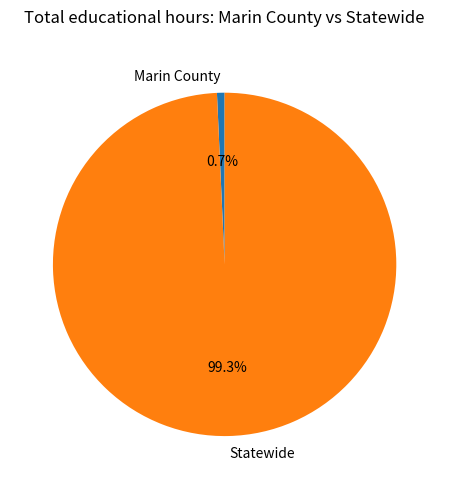

To the nearest percent, what percentage of the pie is Marin County?

1%